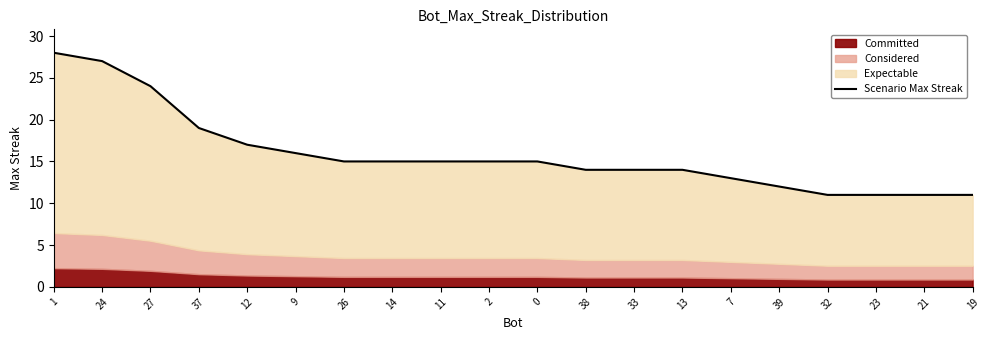

How many values are below 15?

9